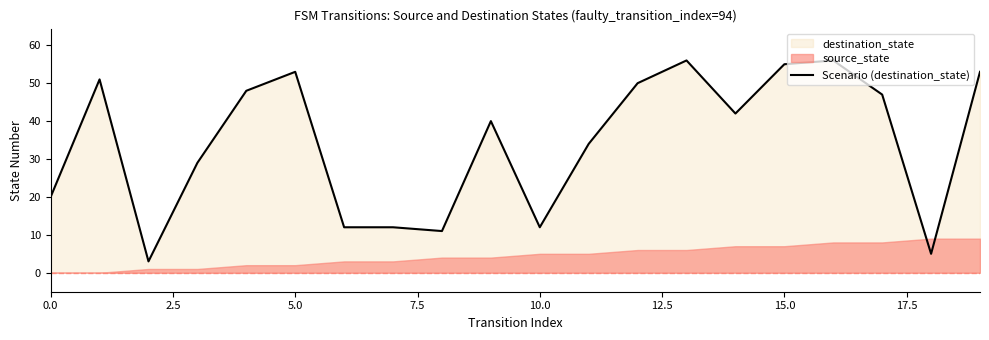

At which category does the chart reach its peak across all series?

13